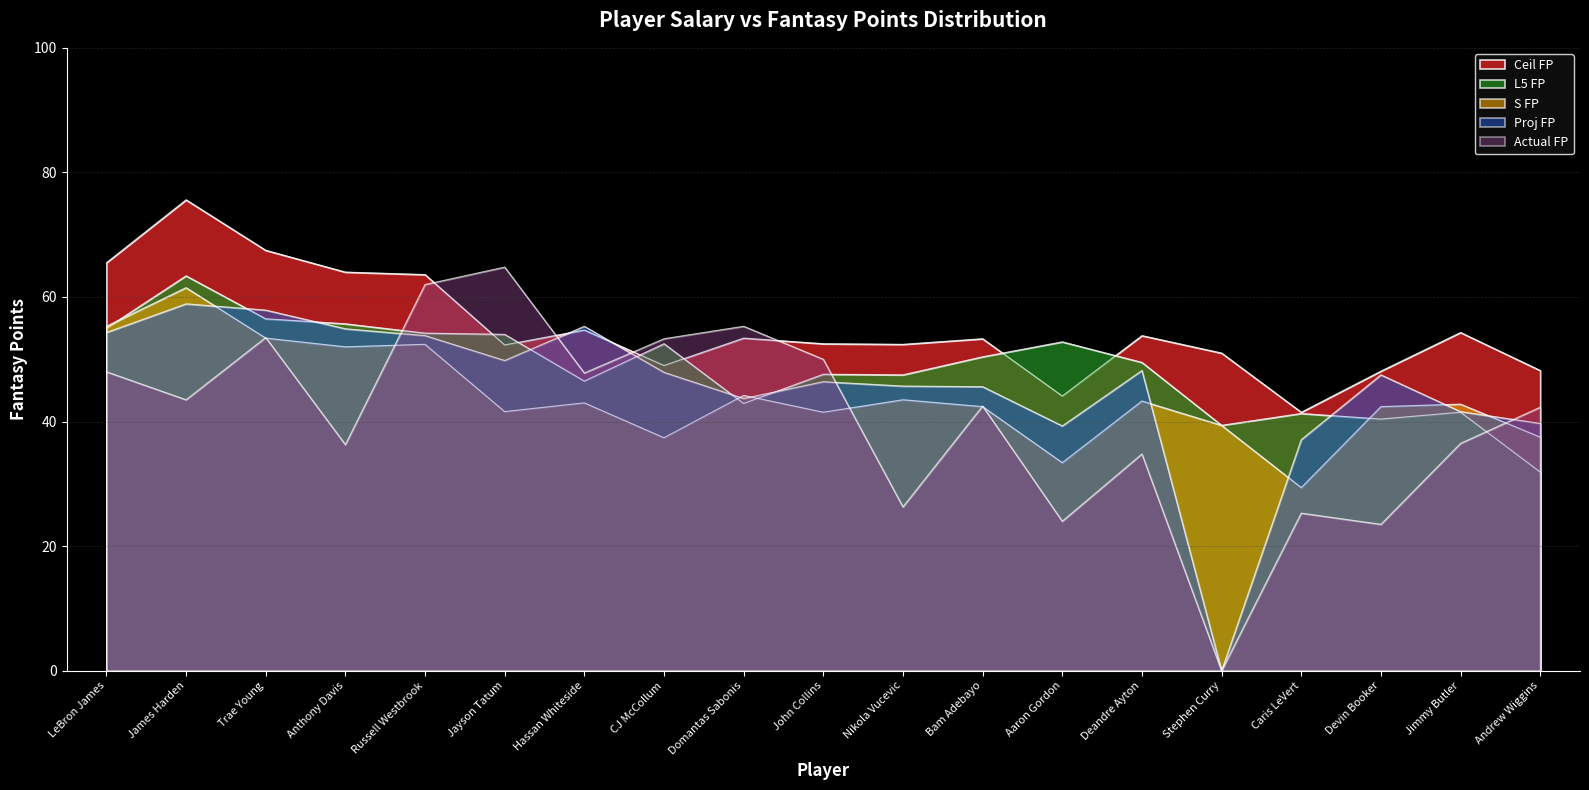

Between which two adjacent categories do S FP and L5 FP first intersect?

LeBron James and James Harden